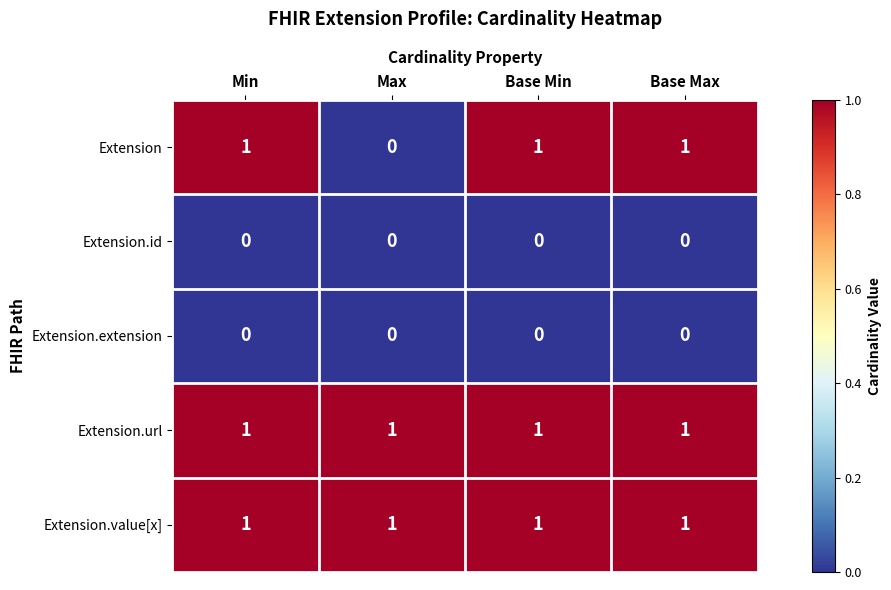

How many Extension values are between 1 and 2?

3